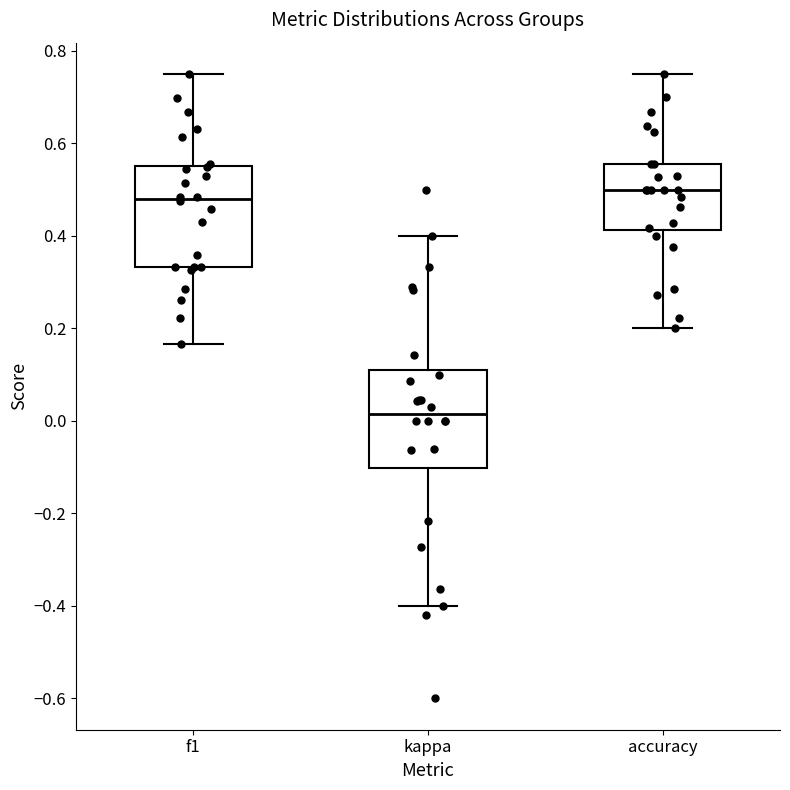

Which box has the lowest median line?

kappa